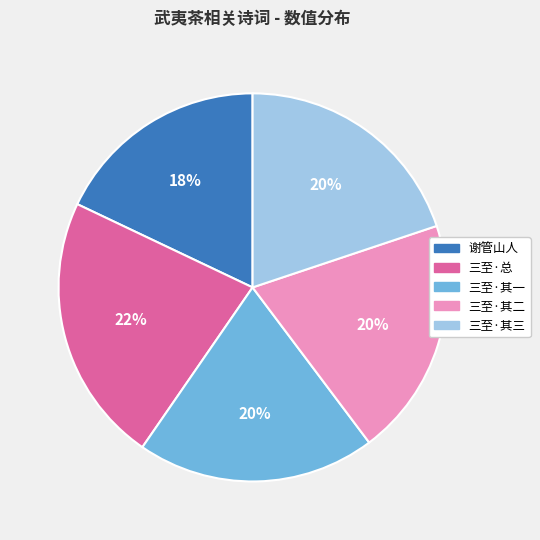

To the nearest percent, what is the average slice percentage?

20%